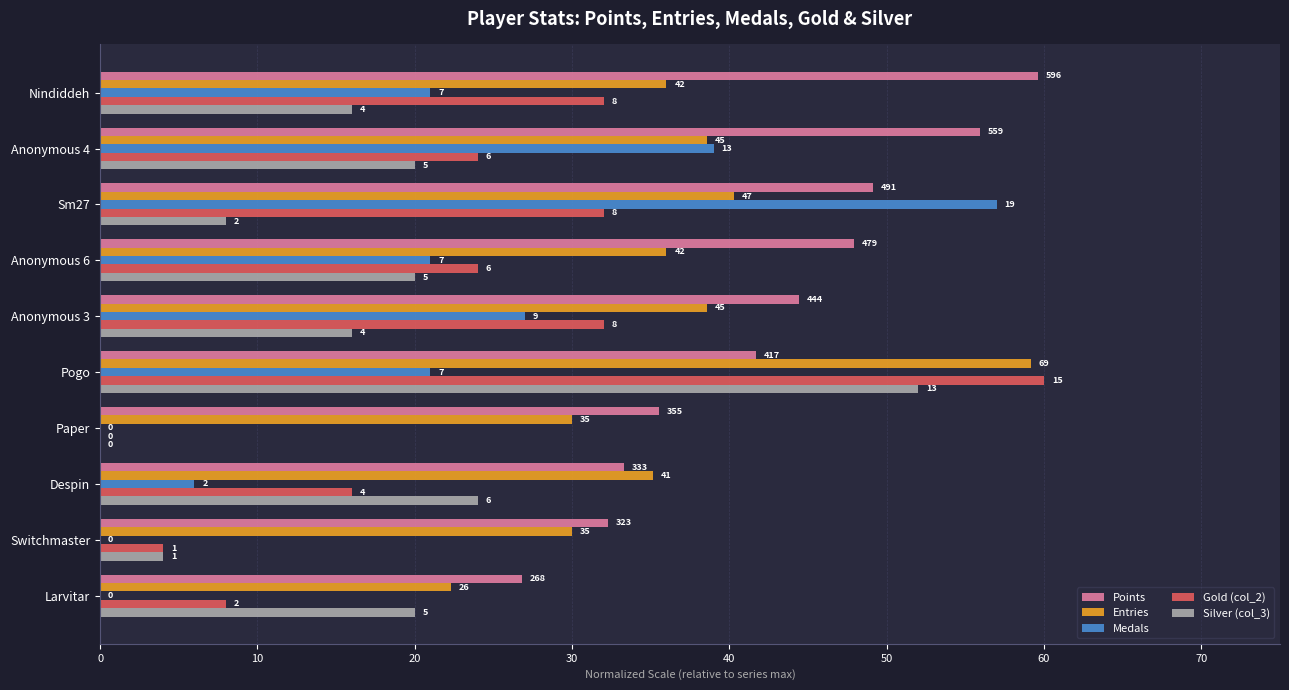

What are all the series names shown in the legend?

Points, Entries, Medals, Gold (col_2), Silver (col_3)